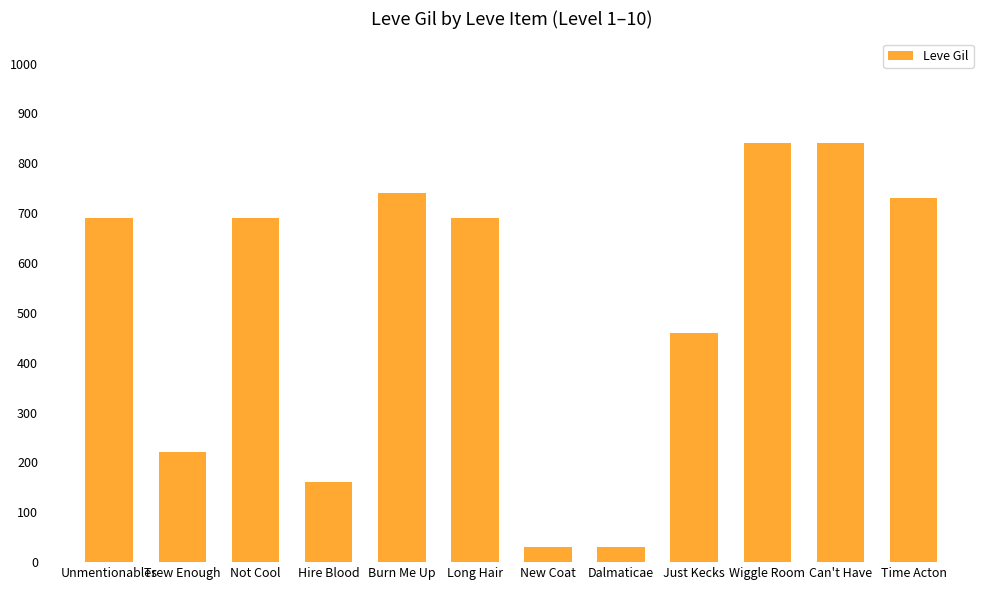

What is the sum of all values?

6120